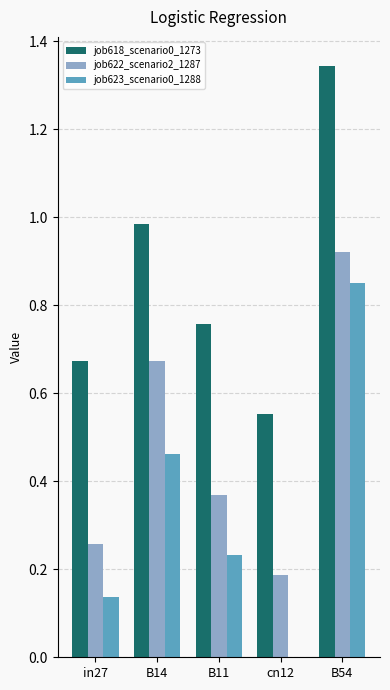

What is the sum of all job622_scenario2_1287 values?

2.4